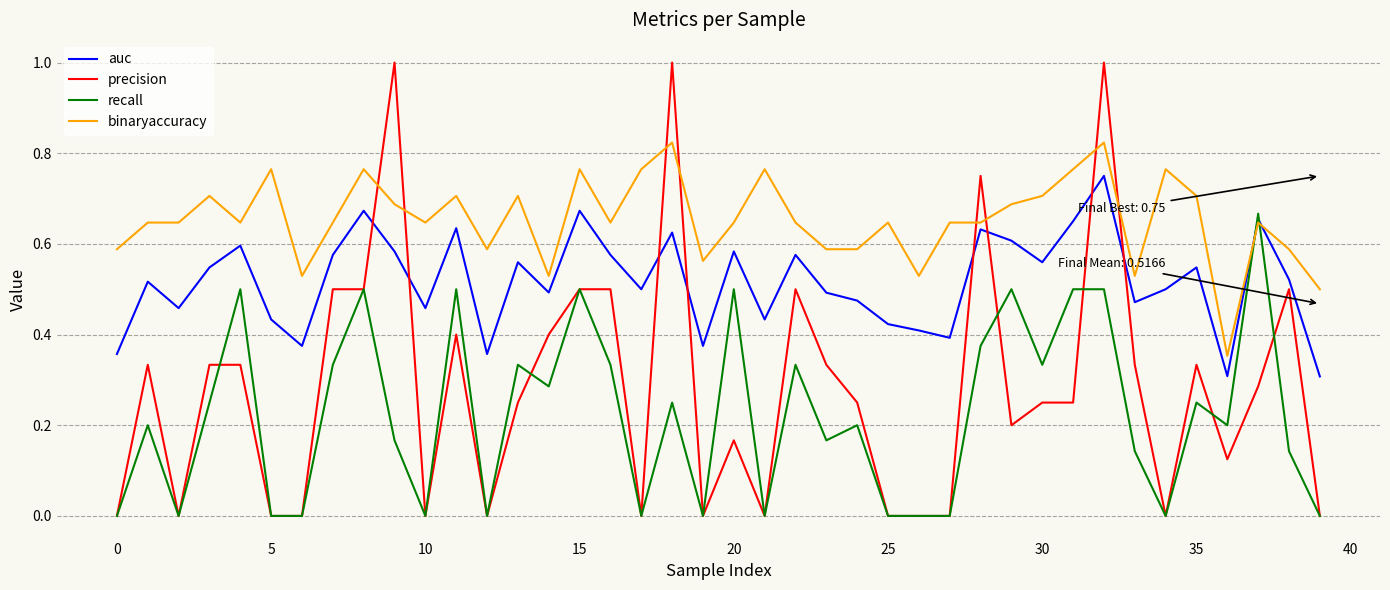

List the series in order of their peak value, highest first.

precision, binaryaccuracy, auc, recall